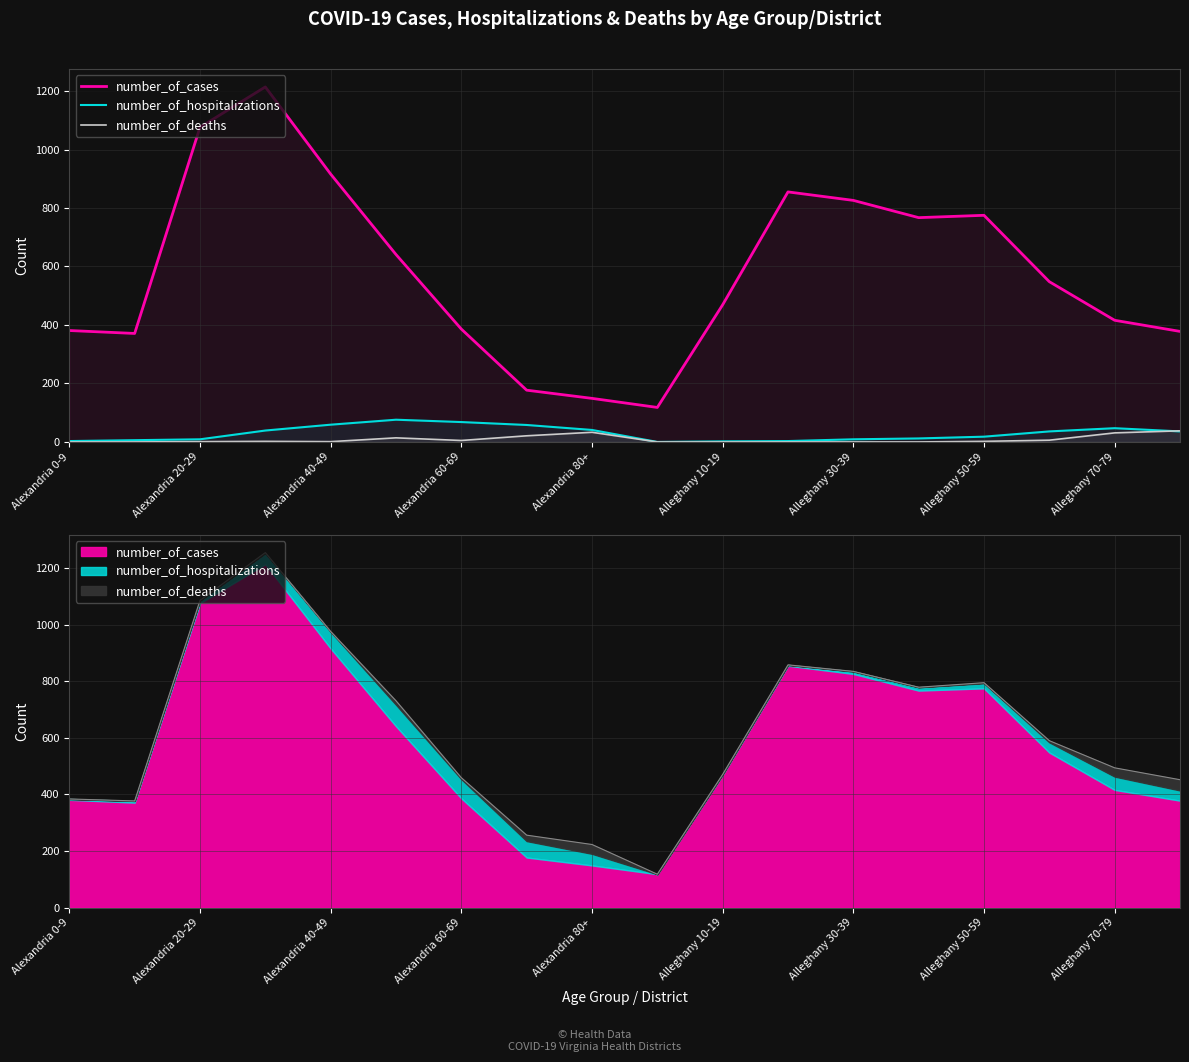

How many series are shown in this chart?

3